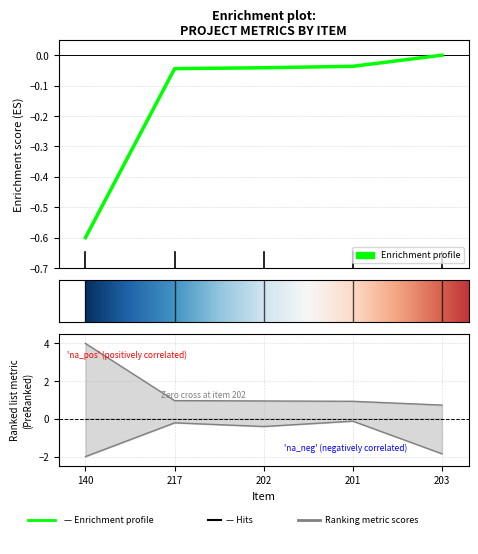

At how many categories does at least one series exceed 3?

1